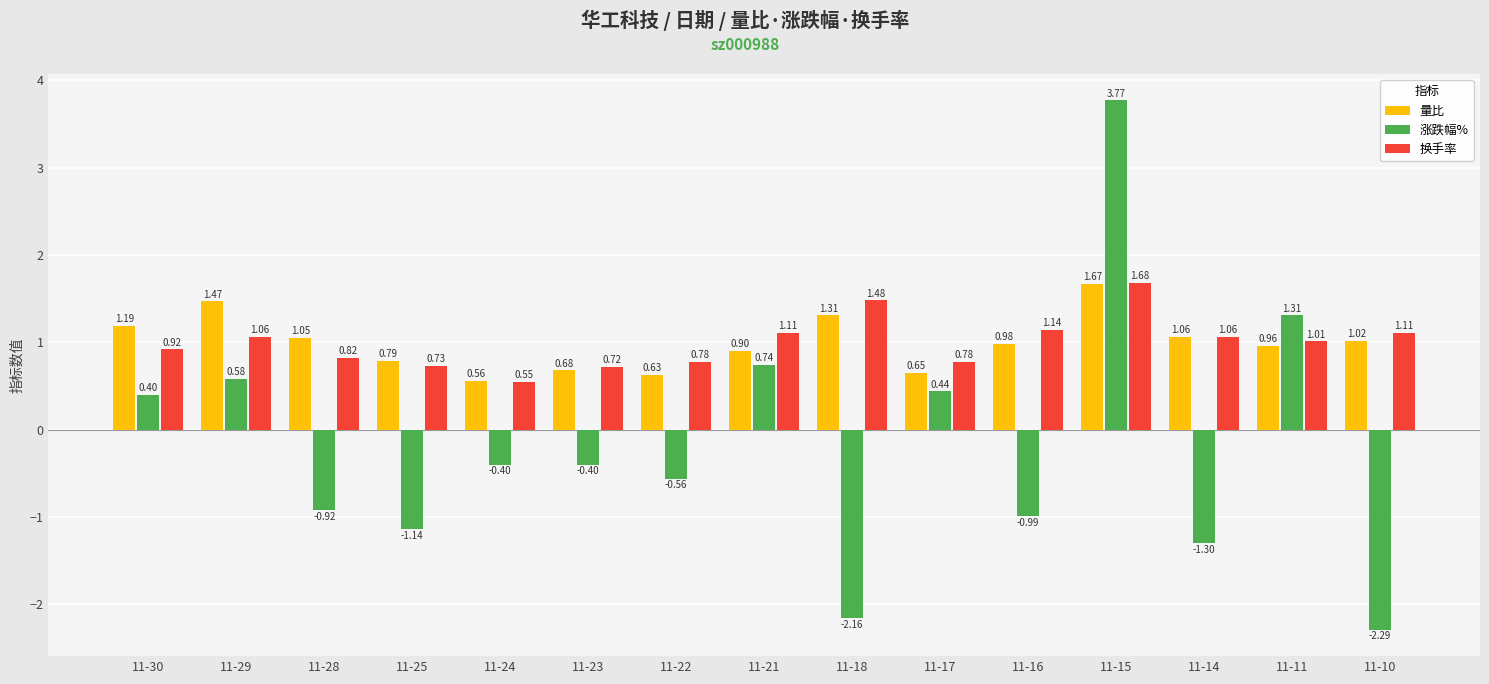

What is the sum of all 涨跌幅% values?

-2.9